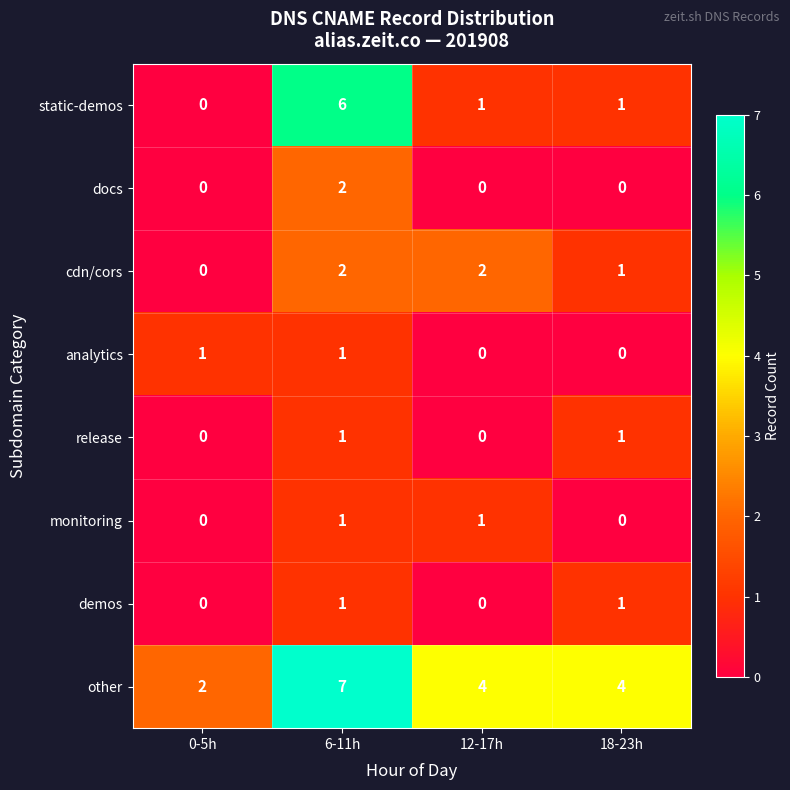

At which category is the sum across all series the highest?

6-11h